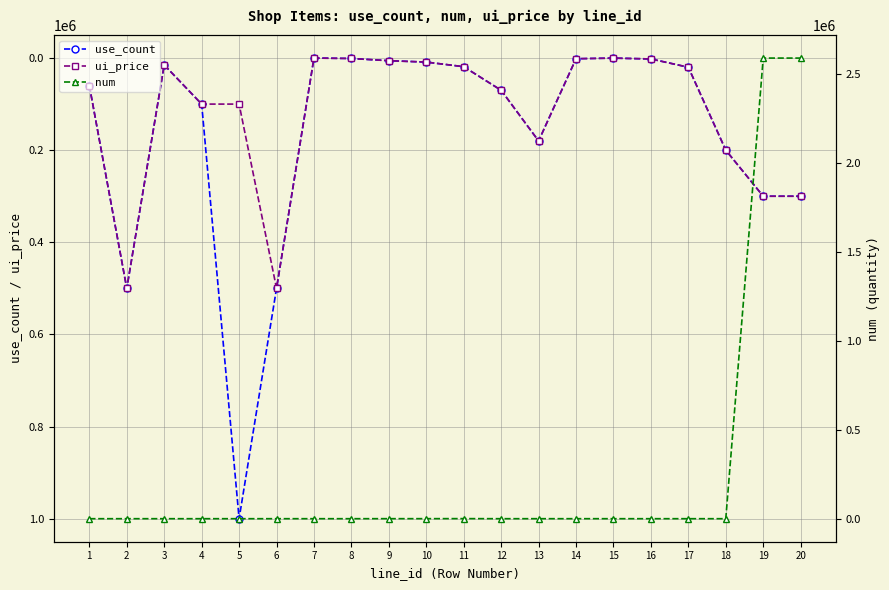

Reading left to right, extract all data points from this chart.

use_count: 60000	500000	15000	100000	1000000	500000	100	1000	5800	8800	18800	70000	180000	1500	200	2000	20000	200000	300000	300000
ui_price: 60000	500000	15000	100000	100000	500000	100	1000	5800	8800	18800	70000	180000	1500	200	2000	20000	200000	300000	300000
num: 1	10	1	1	1	10	1	20	120	188	408	10	30	50	2	20	2	20	2592000	2592000